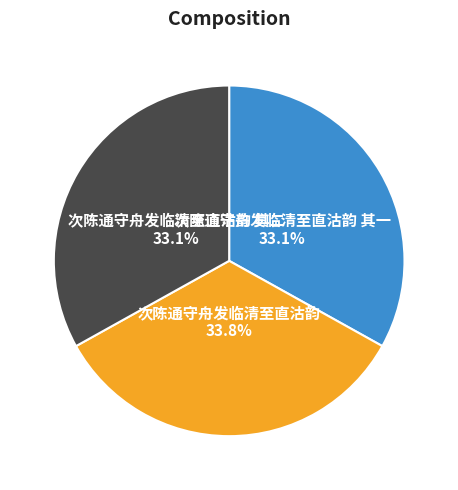

Is there any slice that represents more than half of the pie?

No